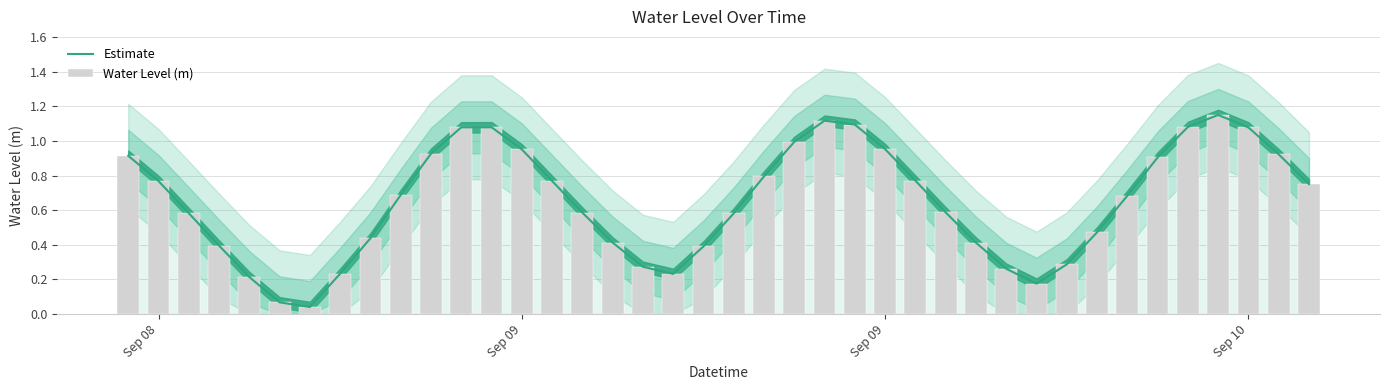

What is the difference between the maximum and minimum values in the Water Level (m) series?

1.1